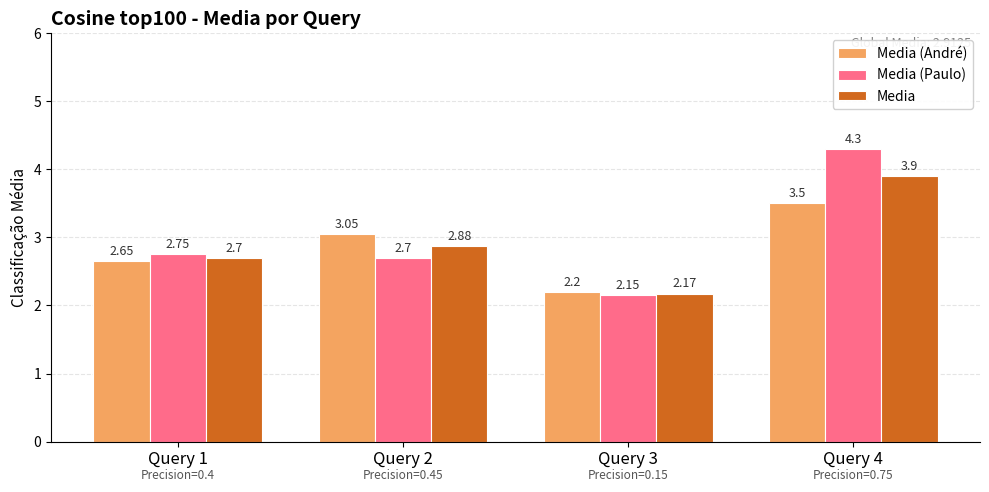

How many bars are there in total?

12